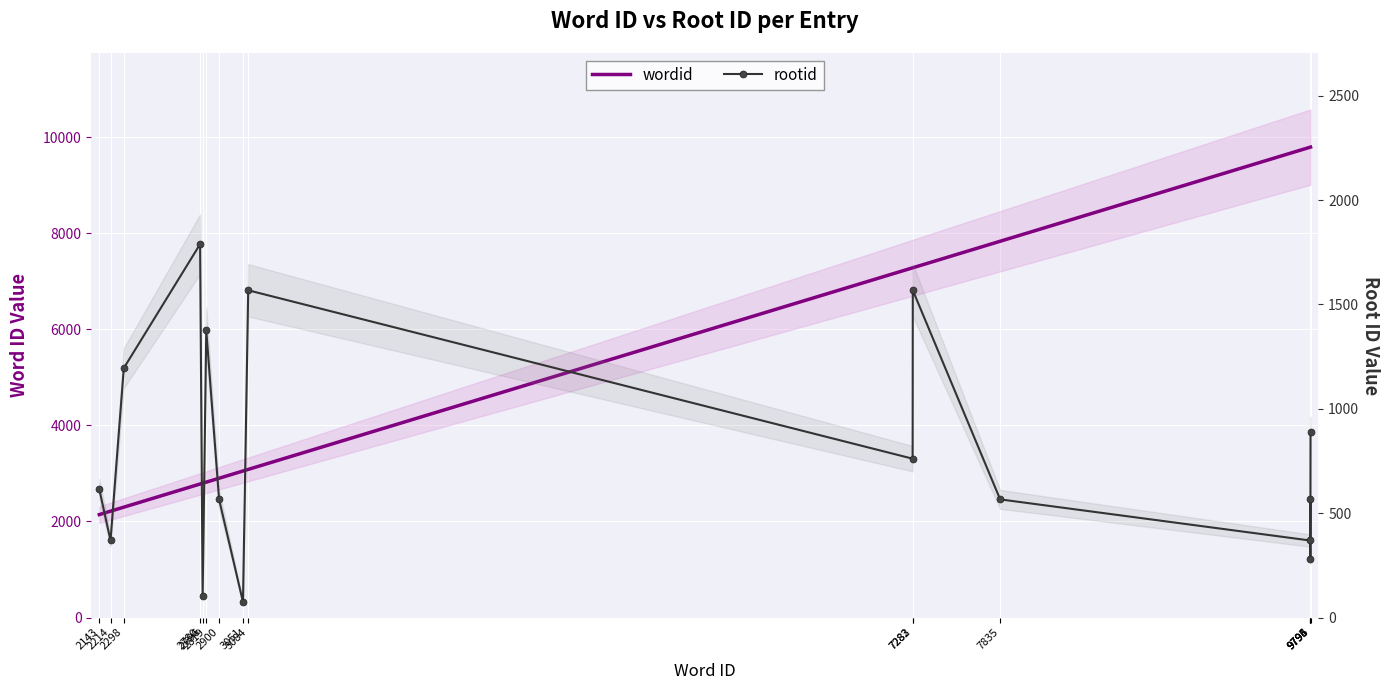

True or false: rootid has more than 2 interior local peaks.

True